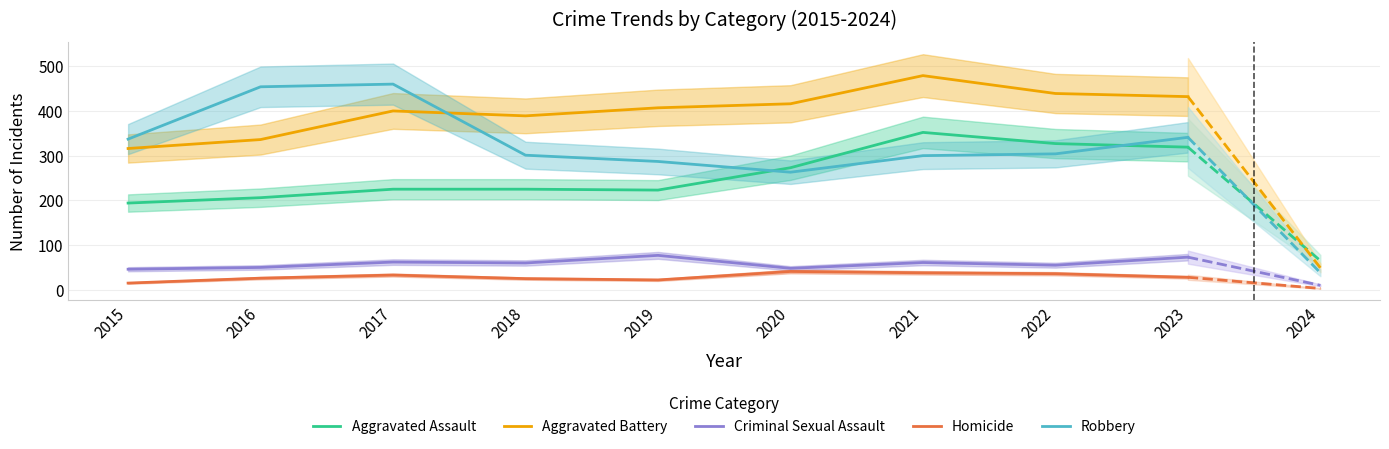

How many data points in Aggravated Assault are less than 225?

3